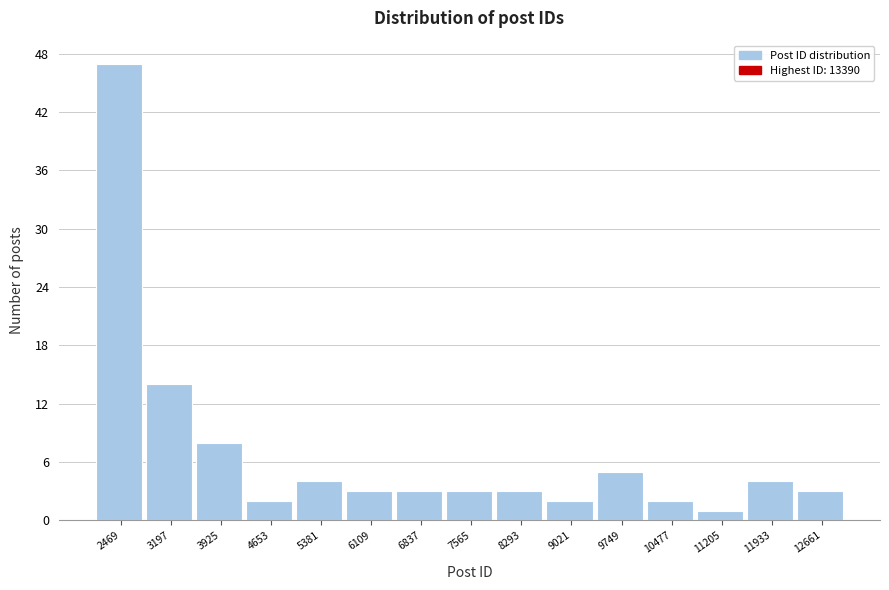

Reading left to right, list all the values displayed in this chart.

47	14	8	2	4	3	3	3	3	2	5	2	1	4	3